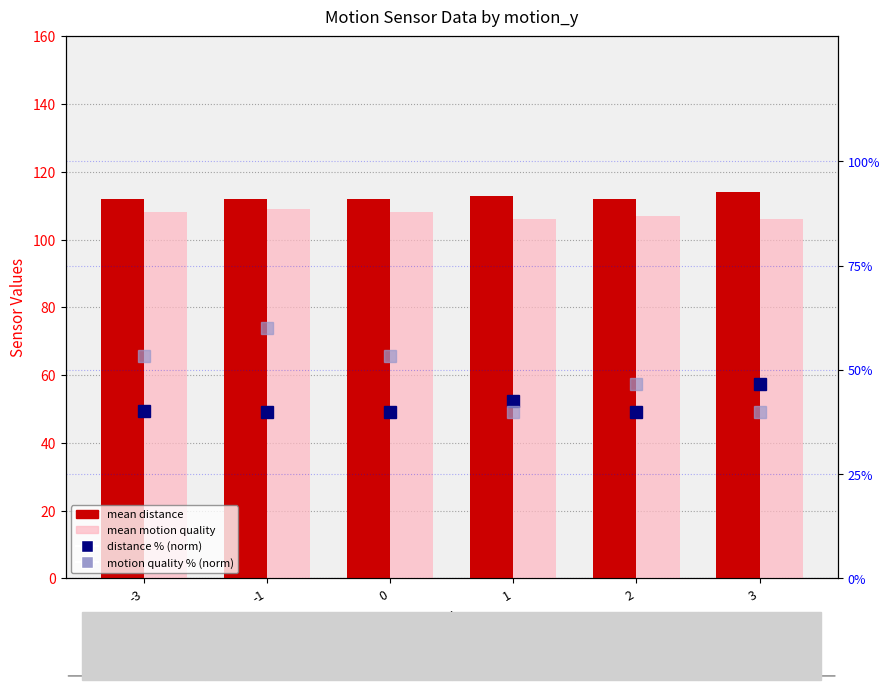

Reading left to right, transcribe all the data shown in this chart.

mean distance: -3=112.1	-1=112.0	0=112.0	1=112.7	2=112.0	3=114.0
mean motion quality: -3=108.0	-1=109.0	0=108.0	1=106.0	2=107.0	3=106.0
distance % (norm): -3=40.3	-1=40.0	0=40.0	1=42.4	2=40.0	3=46.7
motion quality % (norm): -3=53.3	-1=60.0	0=53.3	1=40.0	2=46.7	3=40.0